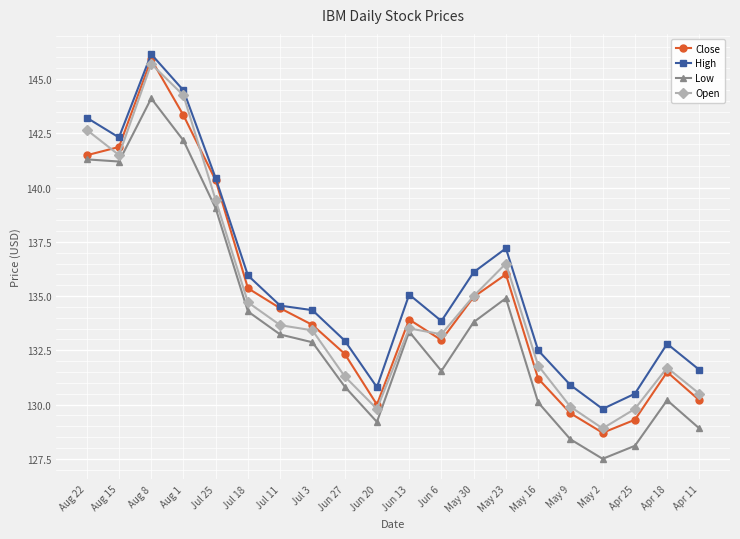

At how many categories does at least one series exceed 134?

11